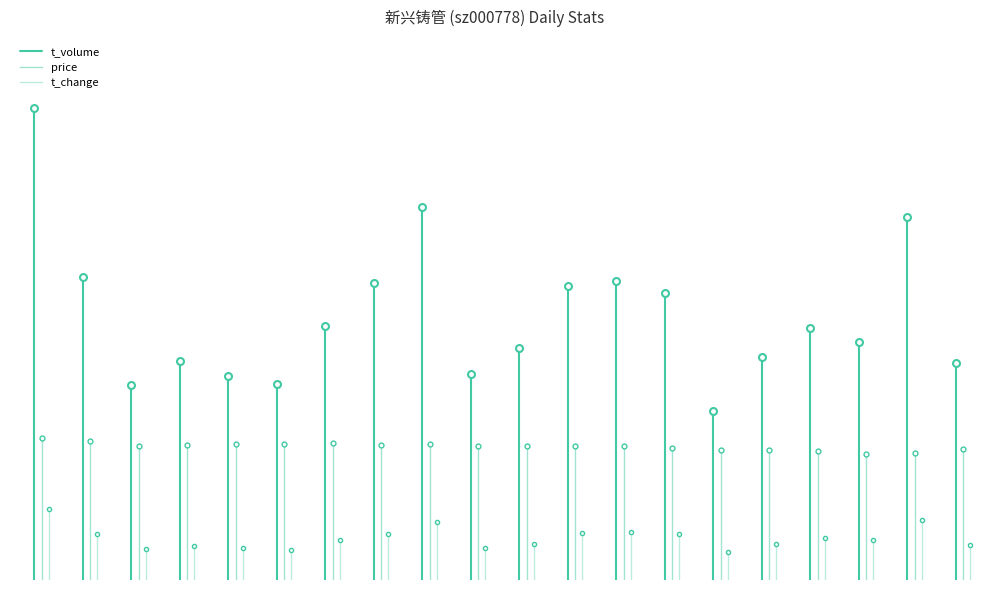

What are all the series names shown in the legend?

t_volume, price, t_change